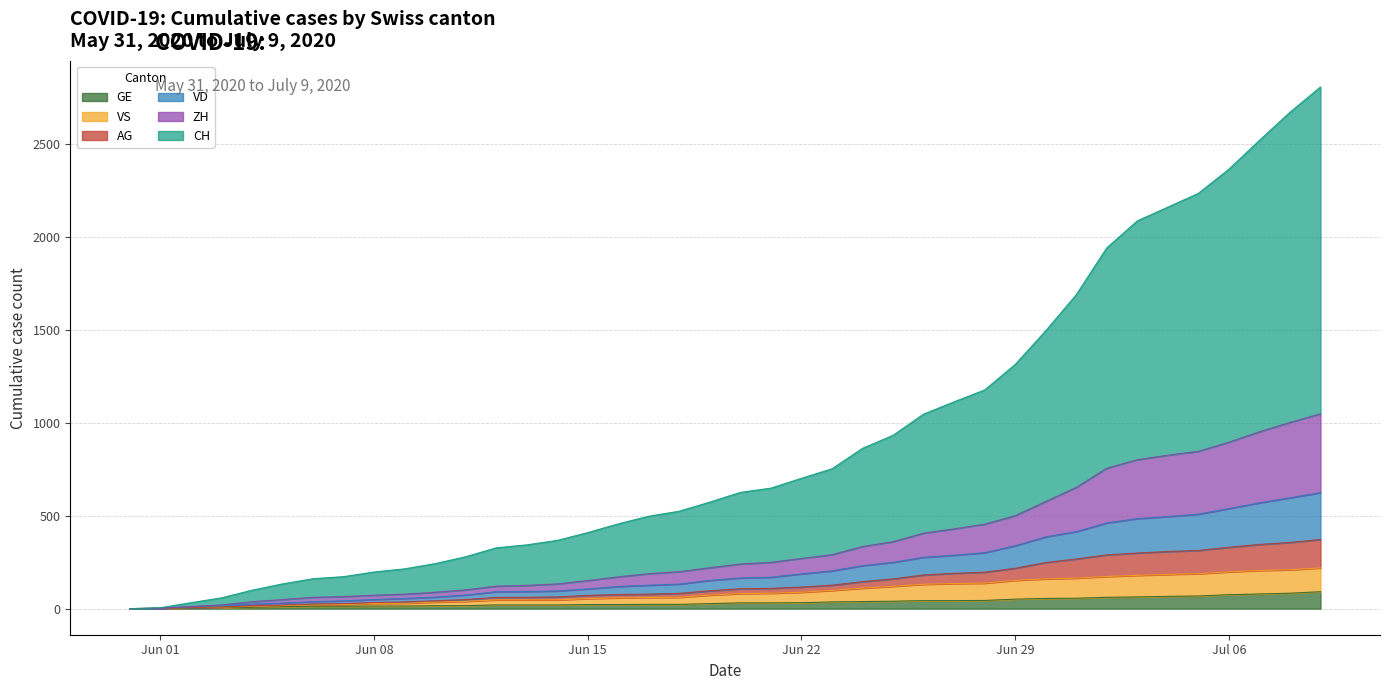

What is the maximum value for GE?

91